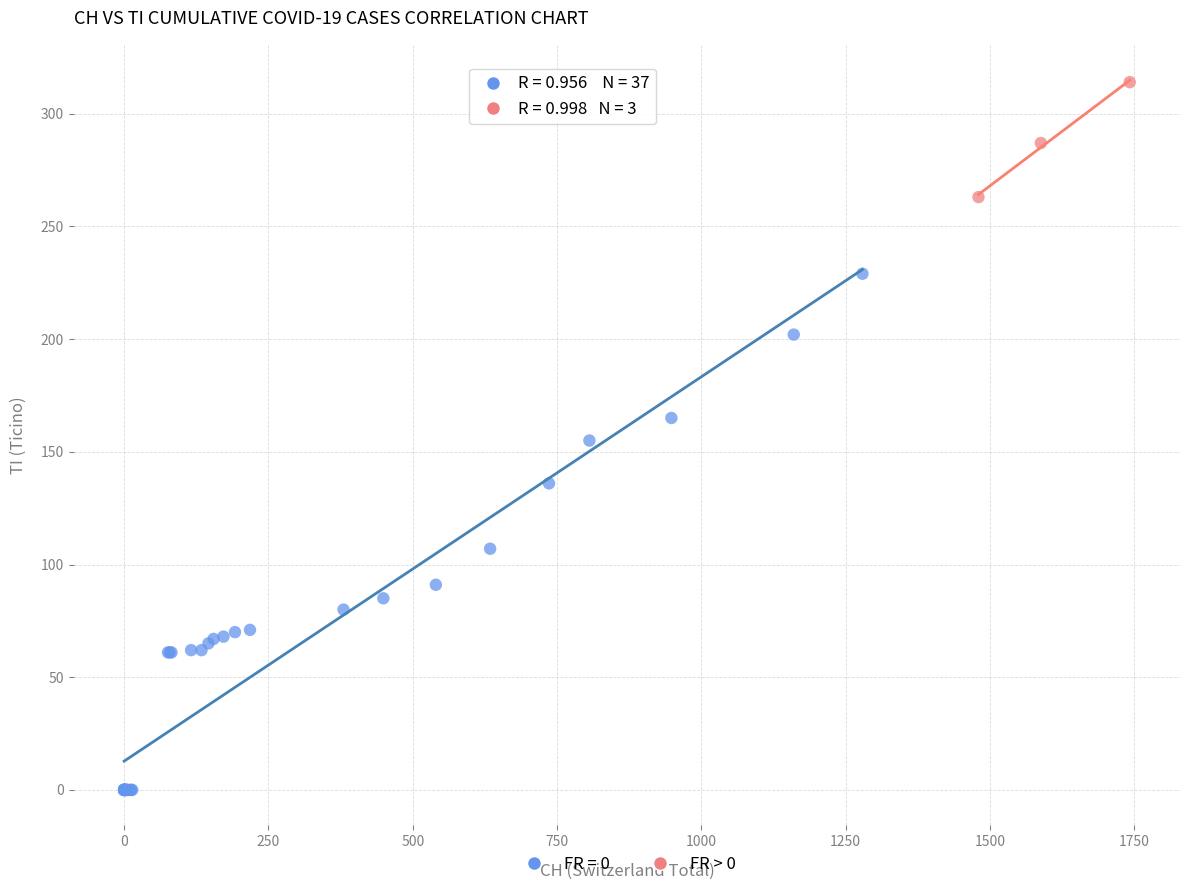

Which series has the widest spread of Y values?

FR = 0